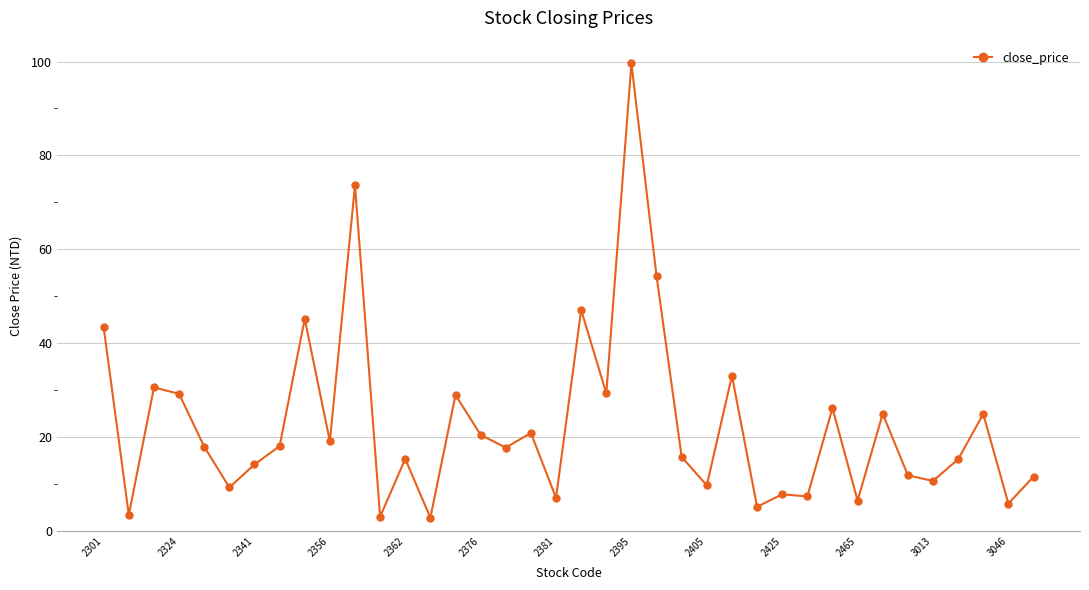

True or false: there are more than 2 points higher than both neighbors.

True